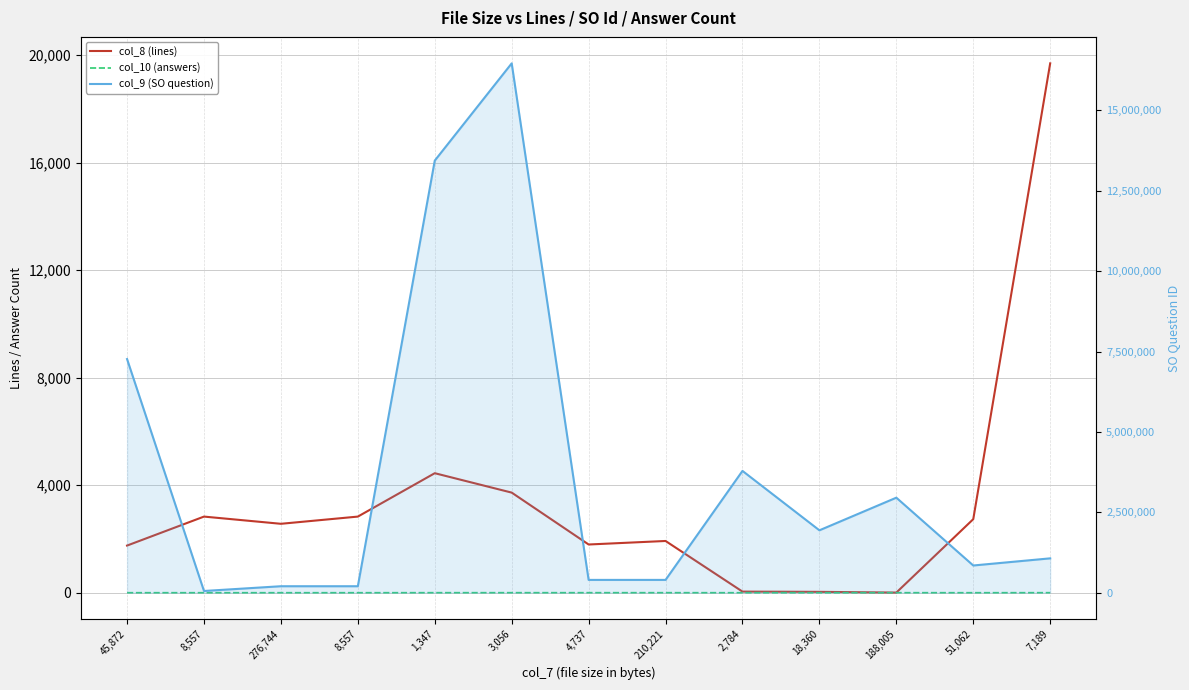

Between 4,737 and 7,189, which is larger?

7,189